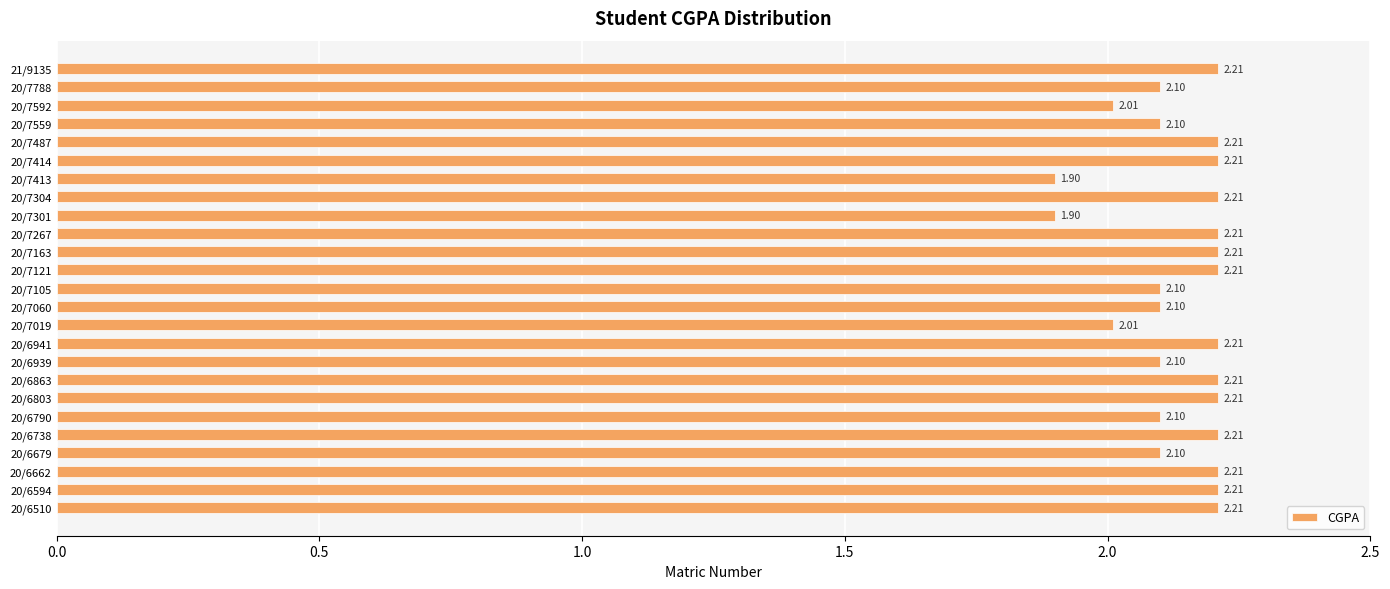

What is the average value?

2.1